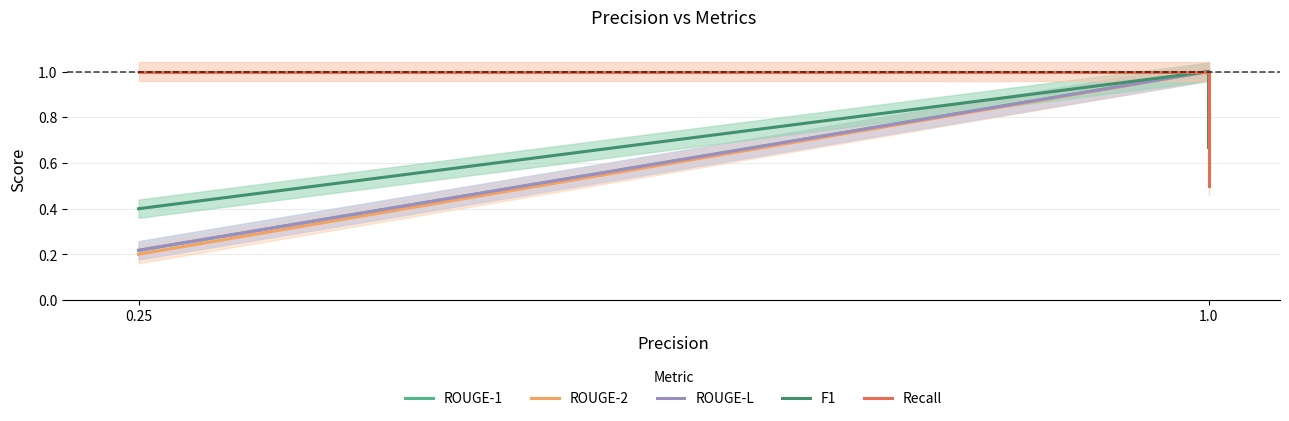

What is the maximum value for ROUGE-1?

1.0